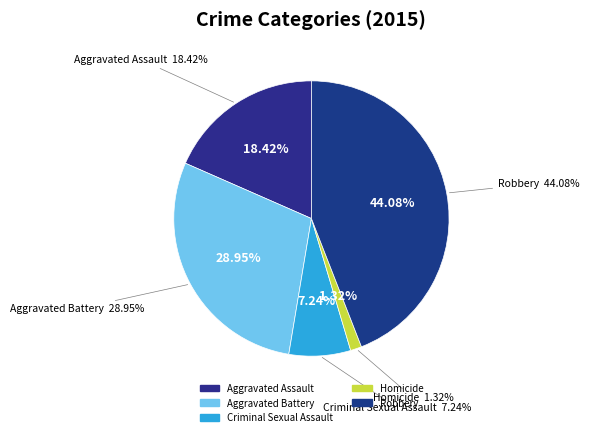

Which slice is the largest?

Robbery